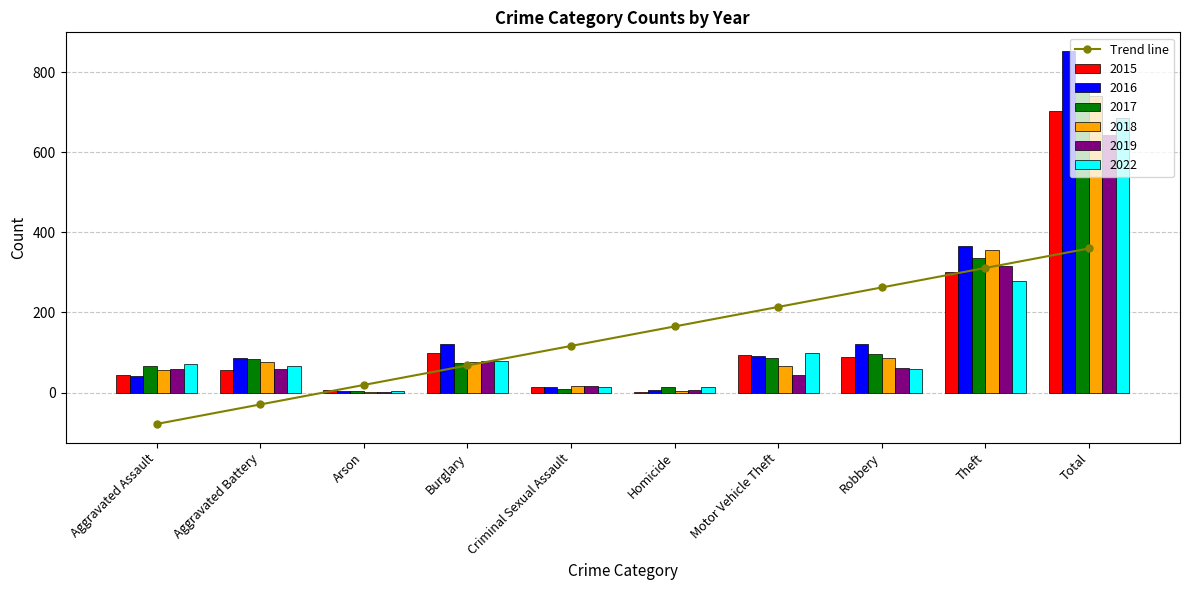

What is the maximum value shown in the chart?

360.0